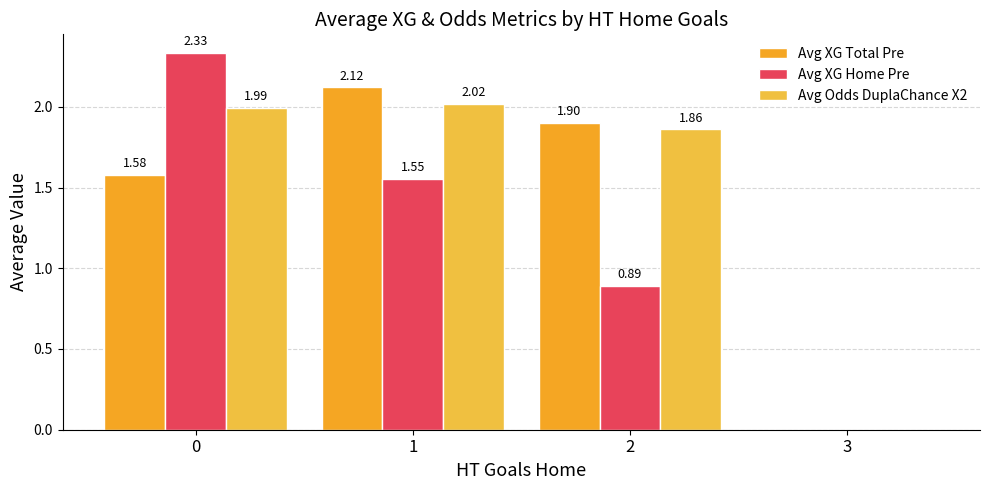

What is the value of the Avg XG Home Pre bar at the 2nd from the left?

1.6